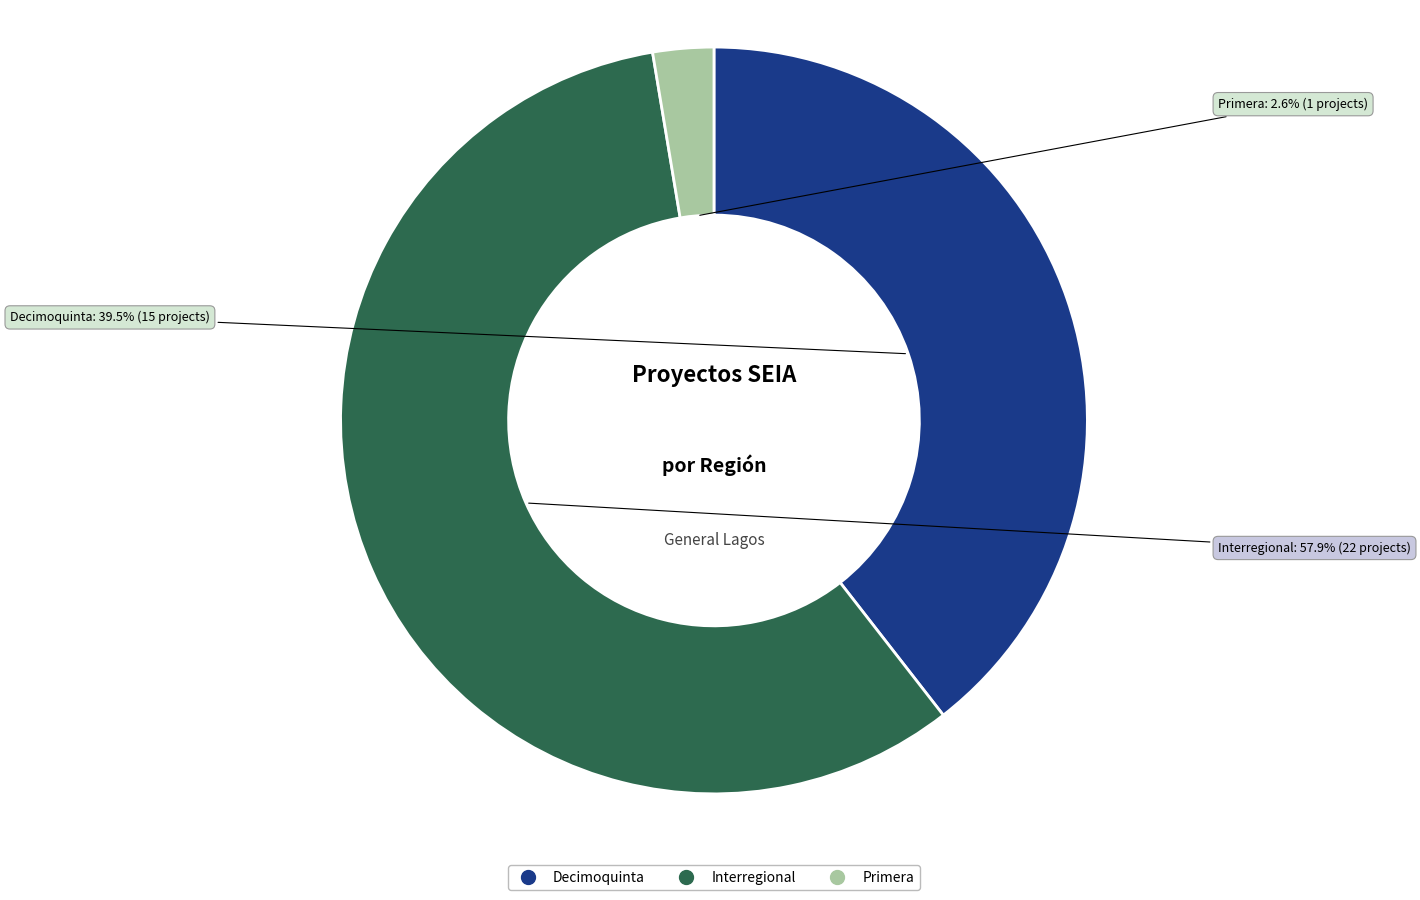

What is the largest slice in the pie chart?

Interregional